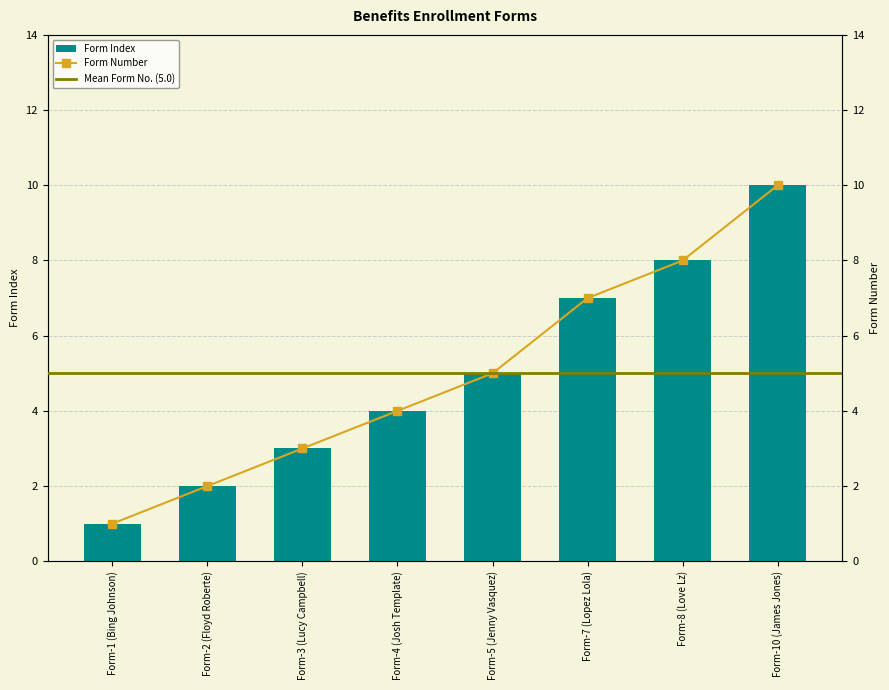

Which label corresponds to the smallest value in the chart?

Form-1 (Bing Johnson)